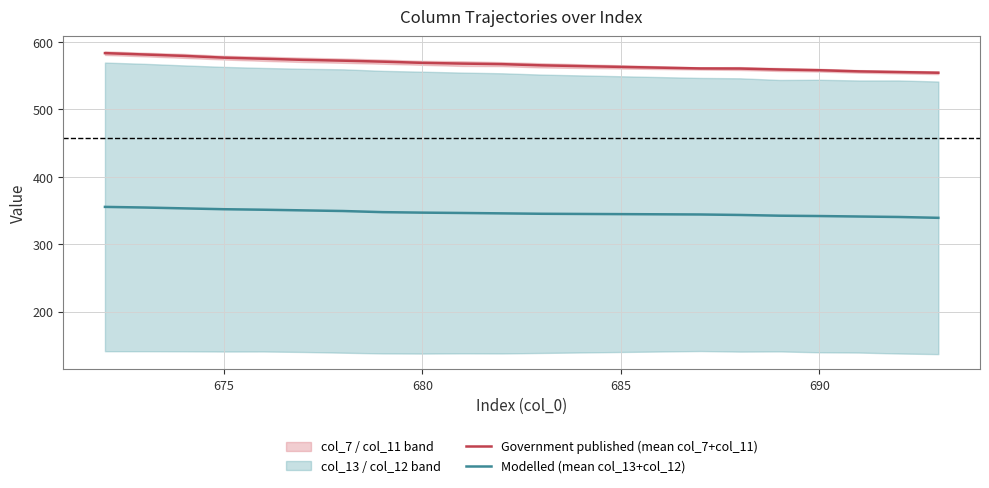

Is this an area chart (filled region under the line)?

No